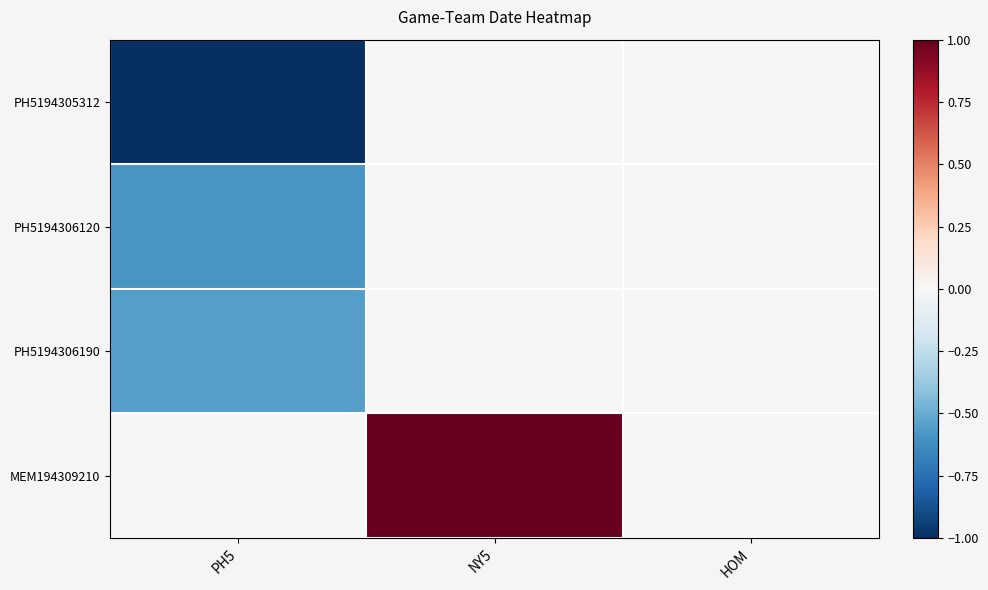

Reading left to right, what are all the values shown in this chart?

PH5194305312: PH5=-1.0	NY5=0.0	HOM=0.0
PH5194306120: PH5=-0.6	NY5=0.0	HOM=0.0
PH5194306190: PH5=-0.5	NY5=0.0	HOM=0.0
MEM194309210: PH5=0.0	NY5=1.0	HOM=0.0